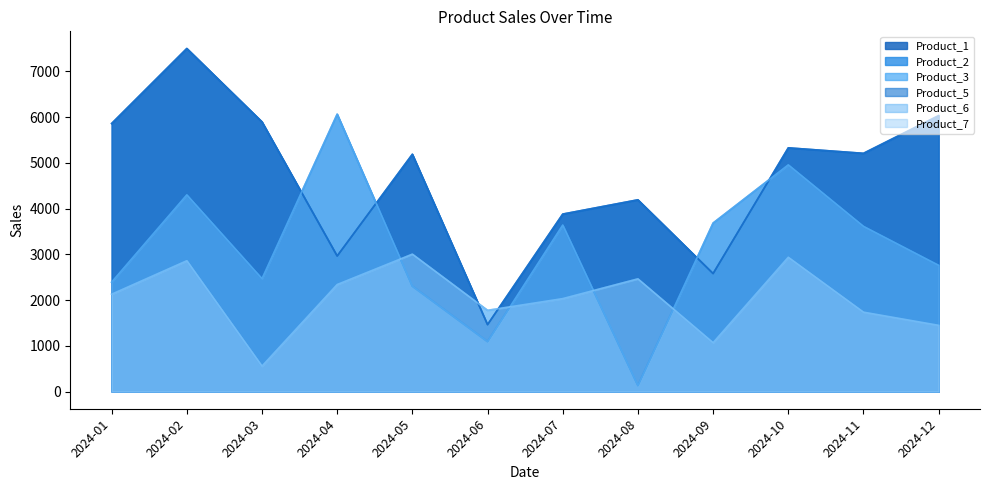

What is the difference between the highest and lowest values at 2024-11?

3472